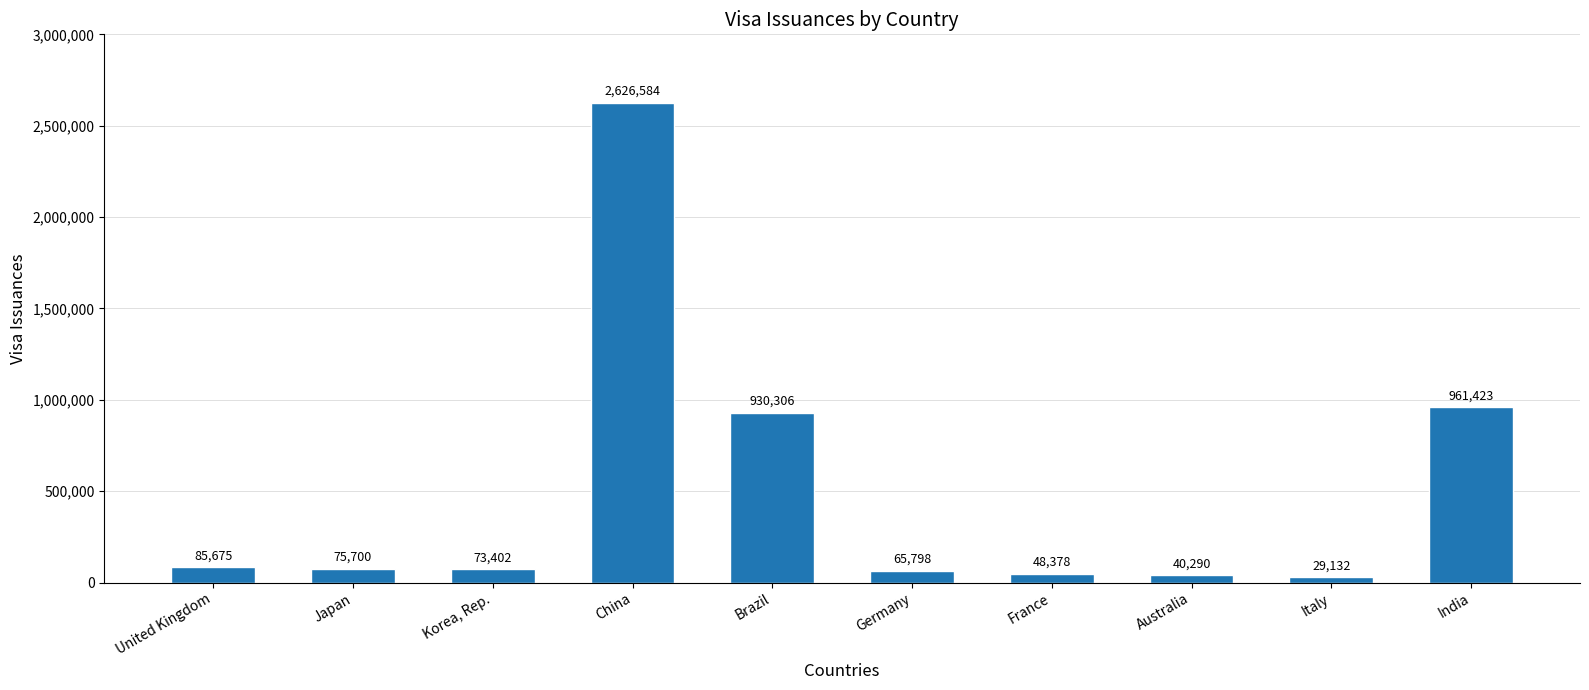

Are the bars grouped side by side (vs. stacked)?

No